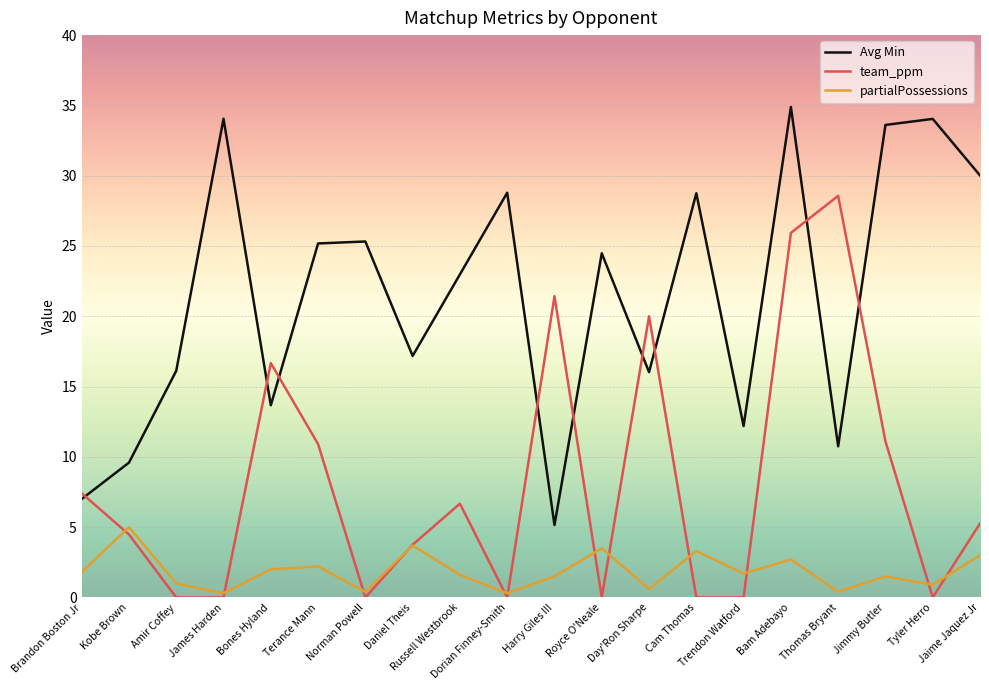

What is the maximum value for partialPossessions?

5.0